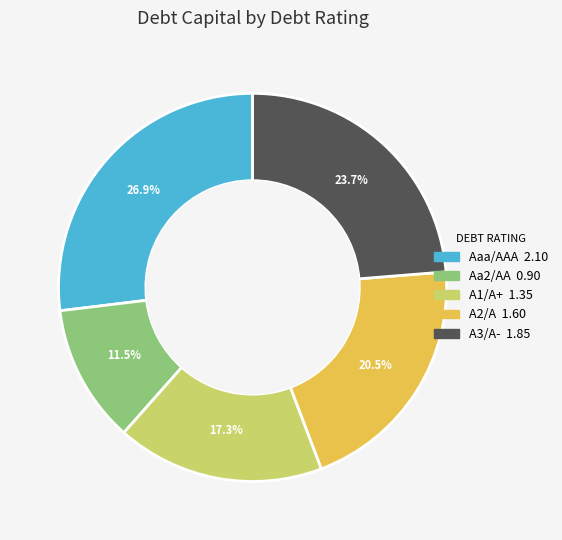

What is the largest slice in the pie chart?

Aaa/AAA